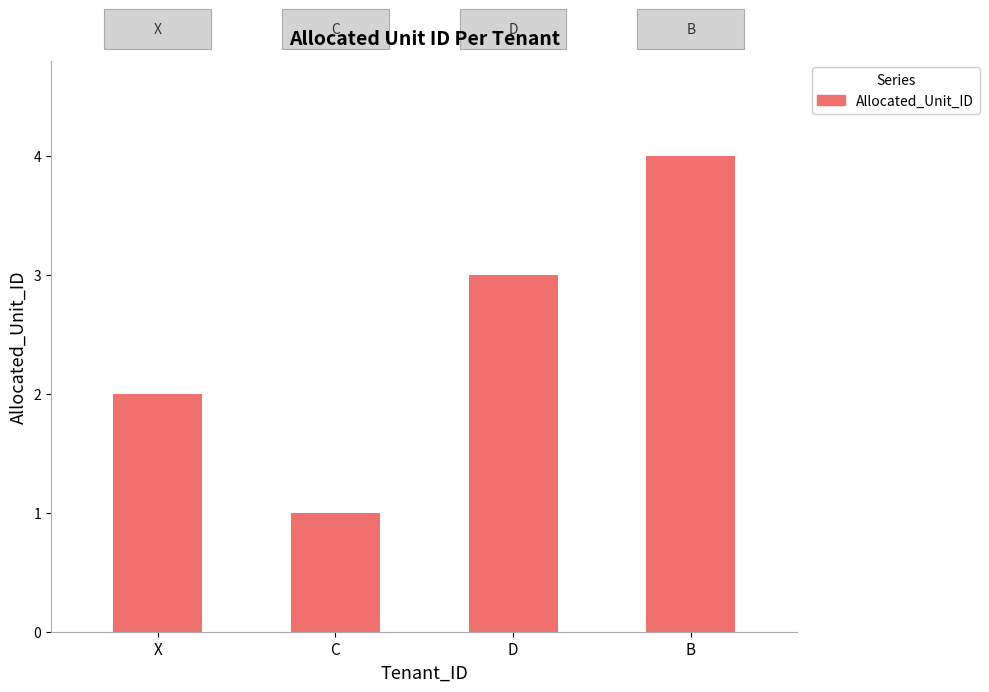

Rank the categories by value from highest to lowest.

B, D, X, C